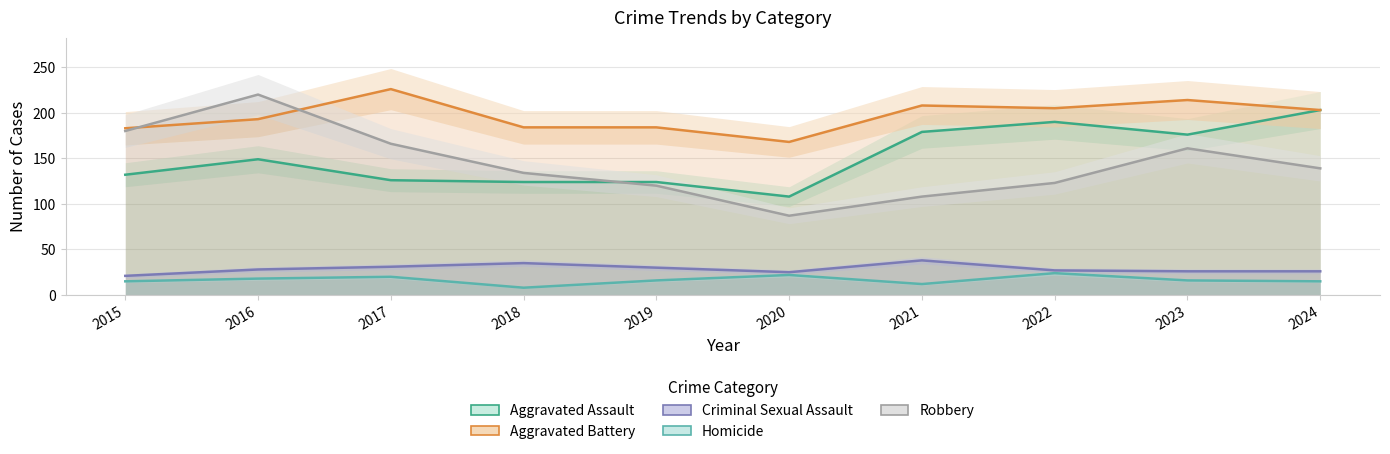

At 2024, list the series in order from smallest to largest.

Homicide, Criminal Sexual Assault, Robbery, Aggravated Assault, Aggravated Battery